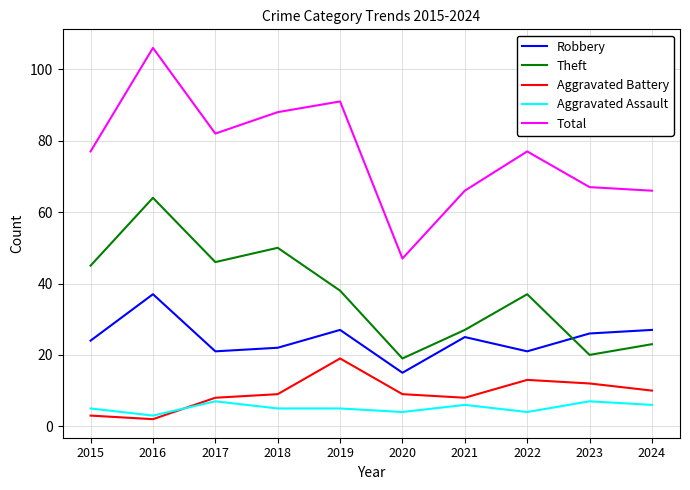

In Total, how many points are higher than both neighbors (excluding endpoints)?

3